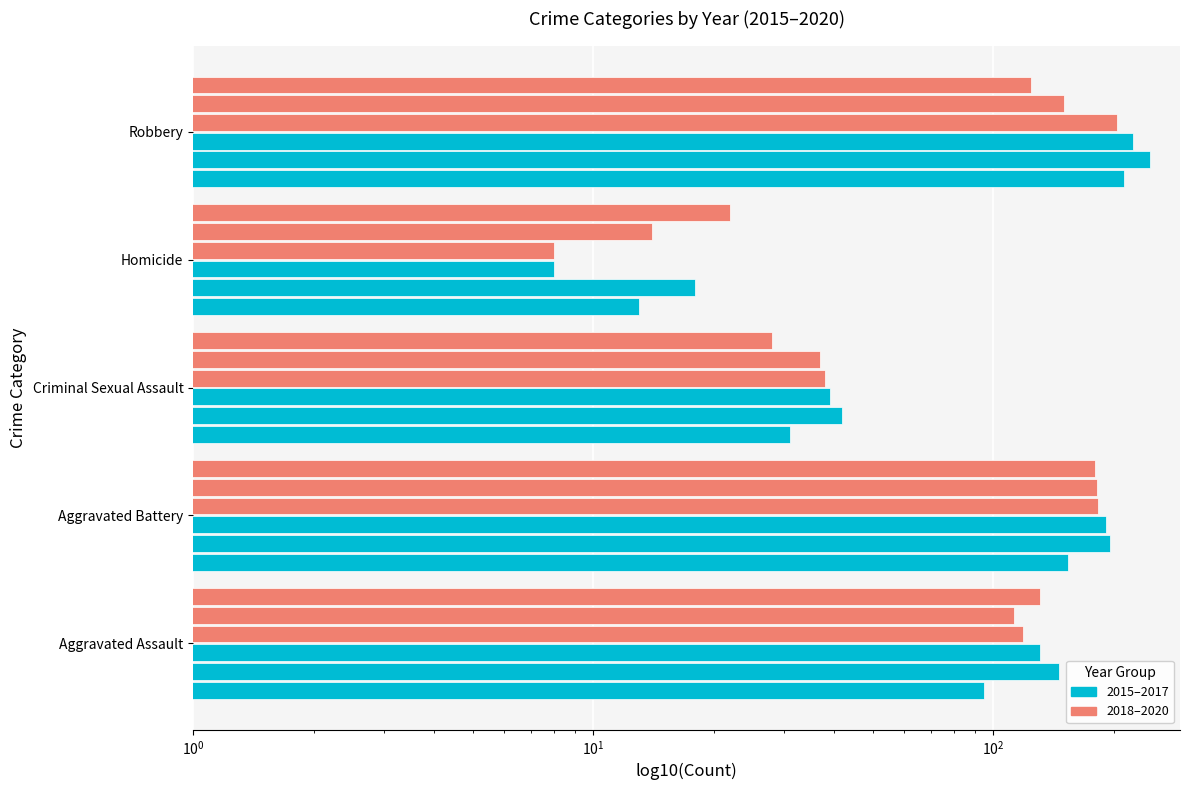

The 2016 series shows 42 at Criminal Sexual Assault. True or false?

True